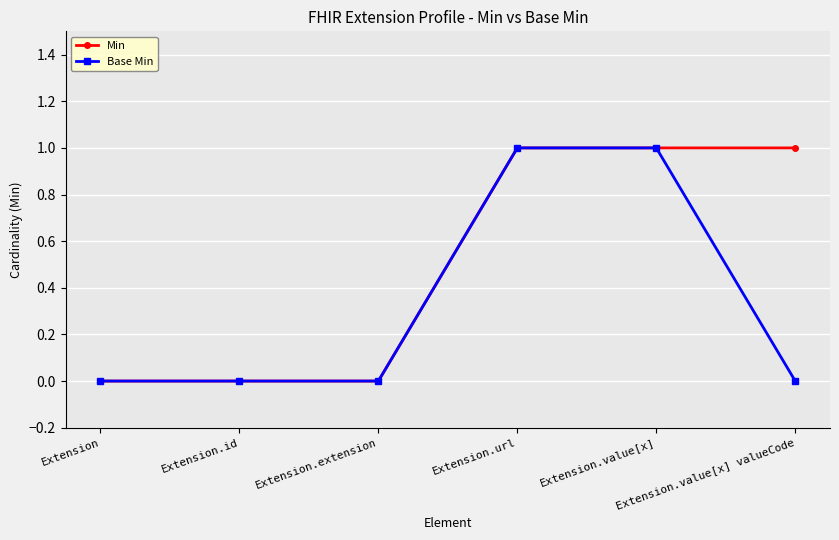

True or false: Base Min has more than 2 interior local peaks.

False